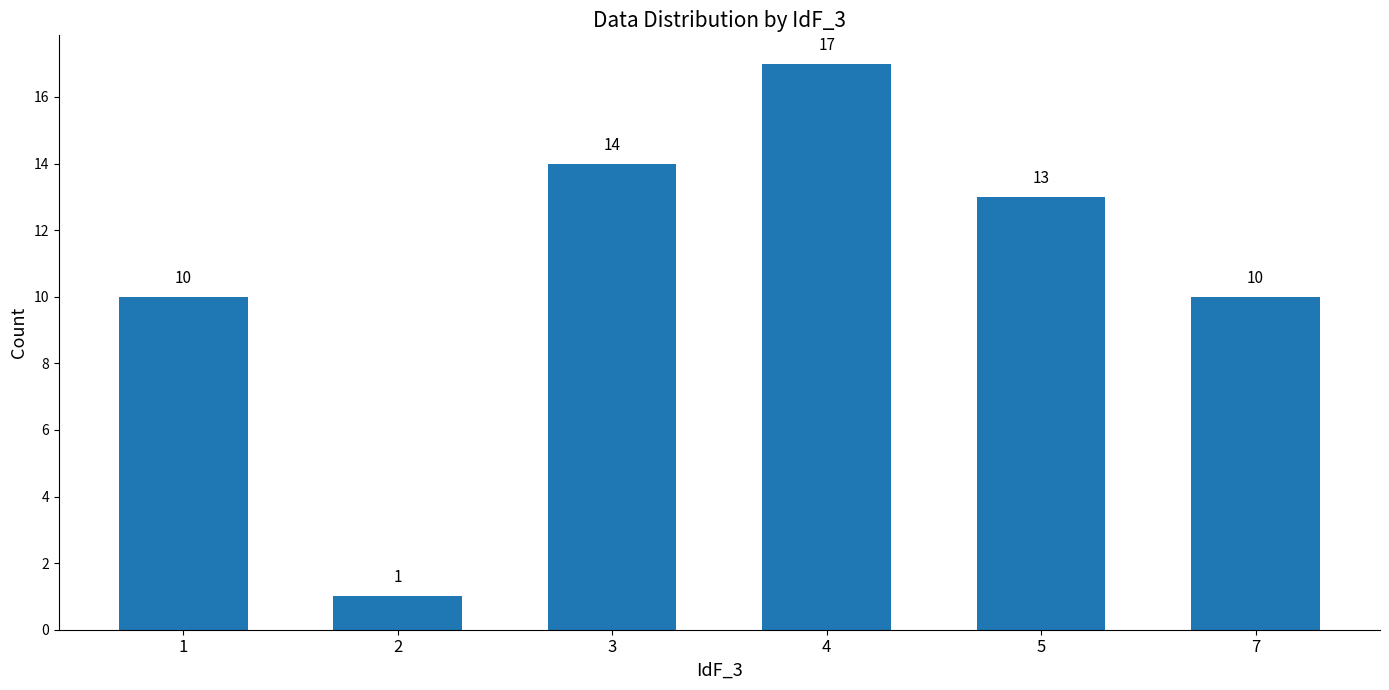

Which label corresponds to the largest value in the chart?

4